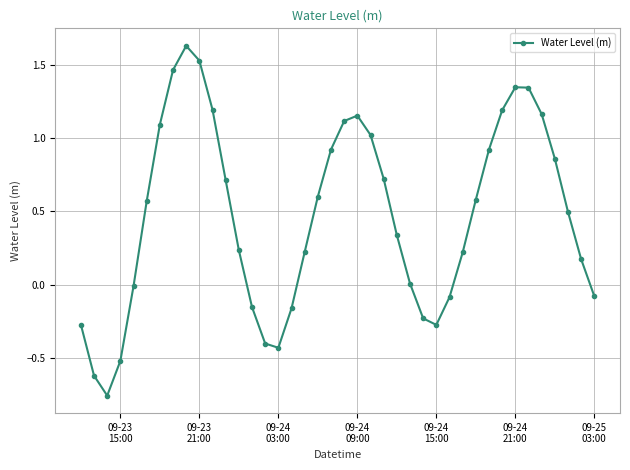

How many distinct data groups are displayed?

1